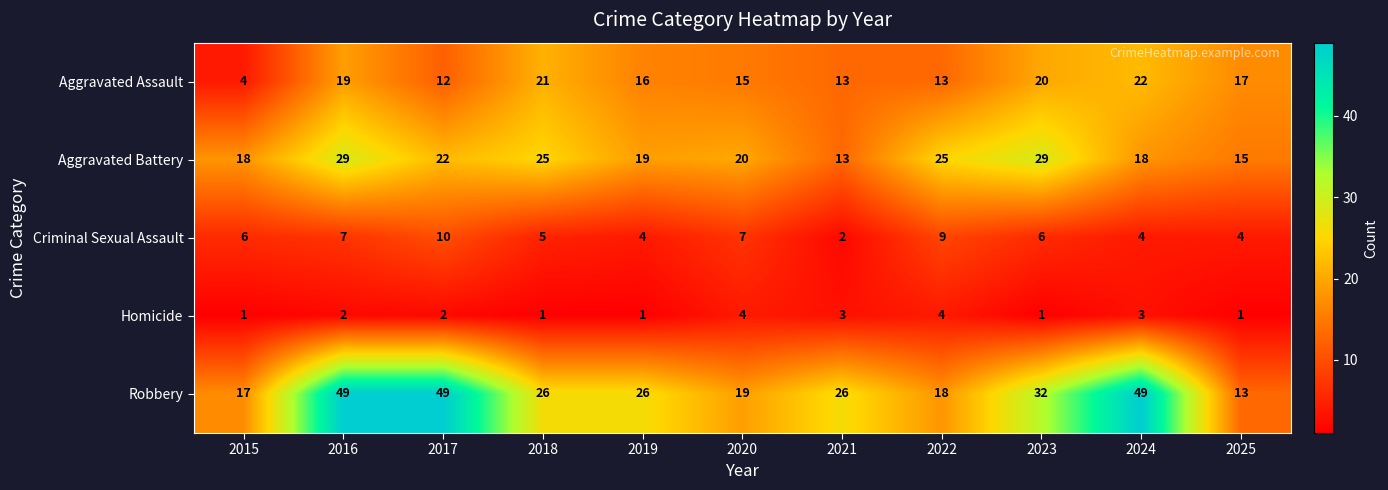

At how many categories does at least one series exceed 5?

11